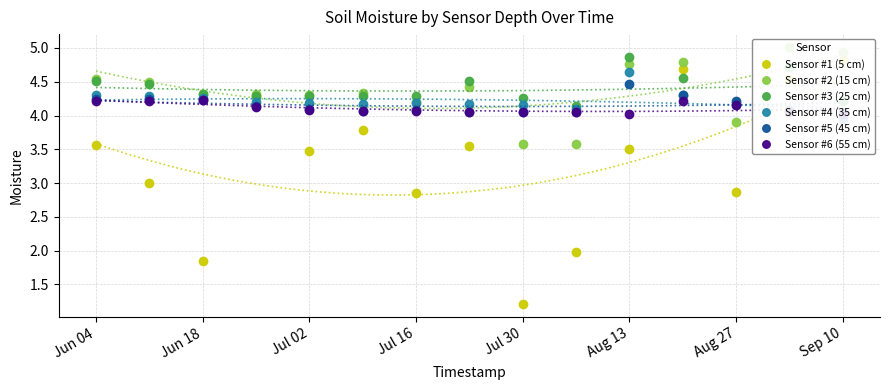

True or false: Sensor #5 (45 cm) has a value of 7.3 at Aug 13.

False